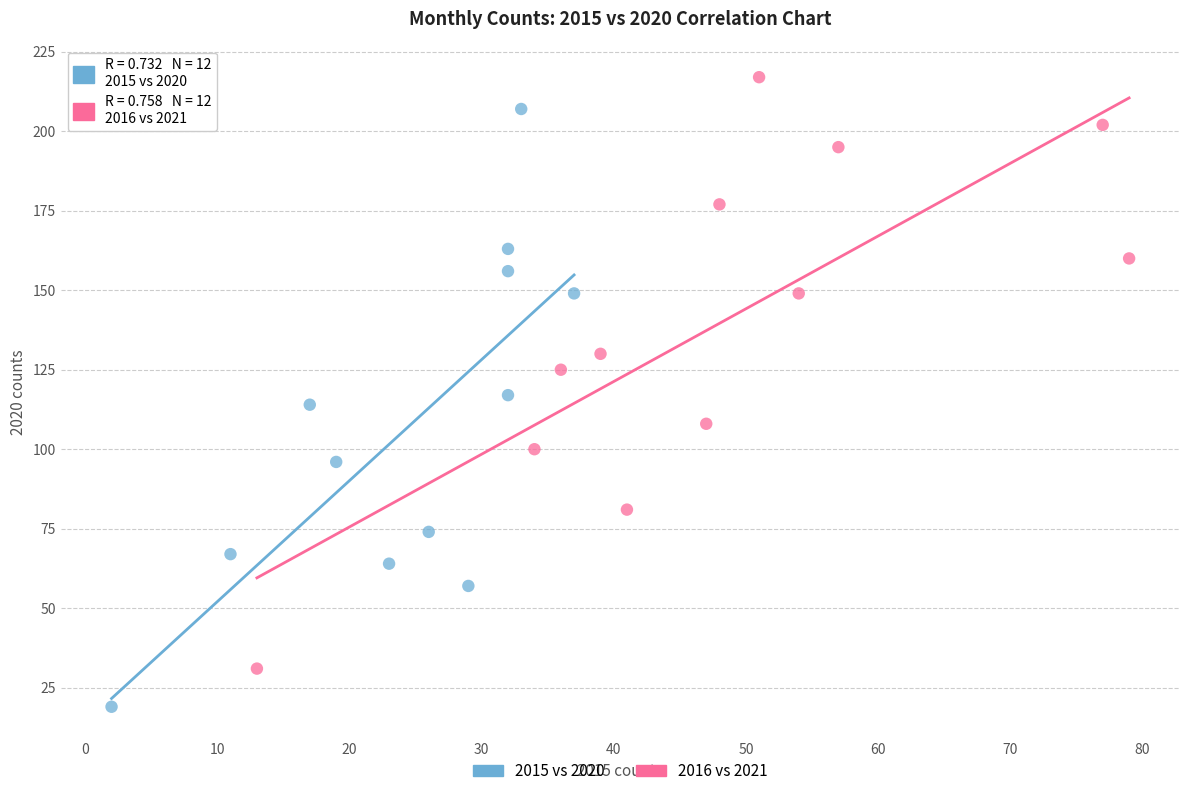

Which series contains the highest Y value?

2016 vs 2021